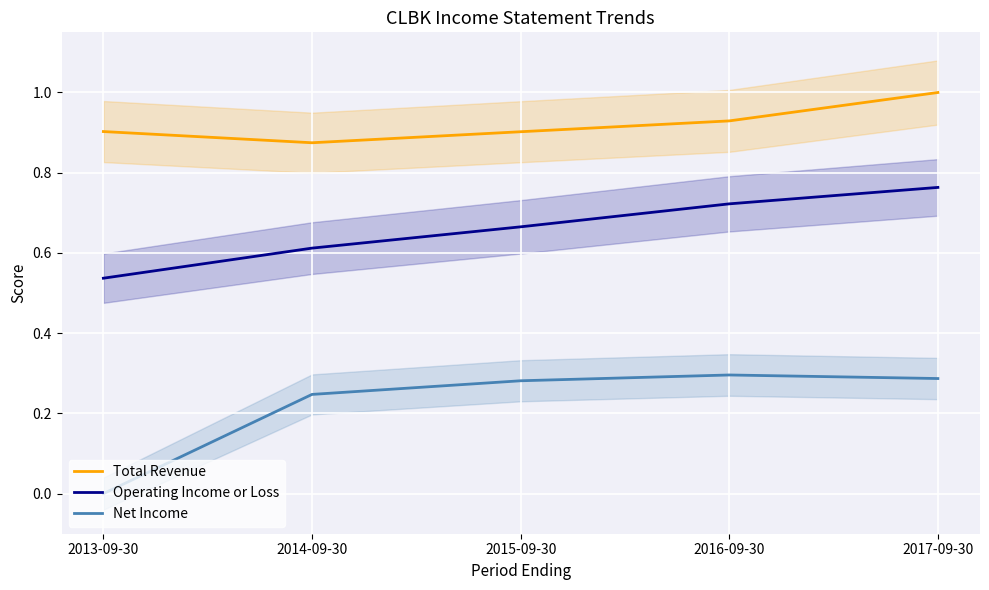

Which series has the largest total across all categories?

Total Revenue